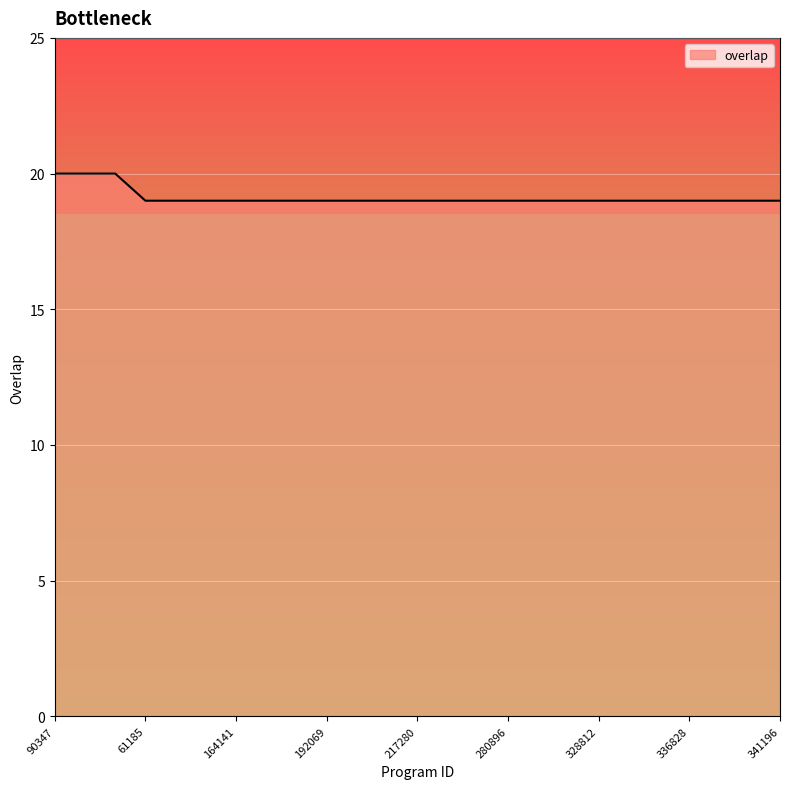

What is the greatest value displayed?

20